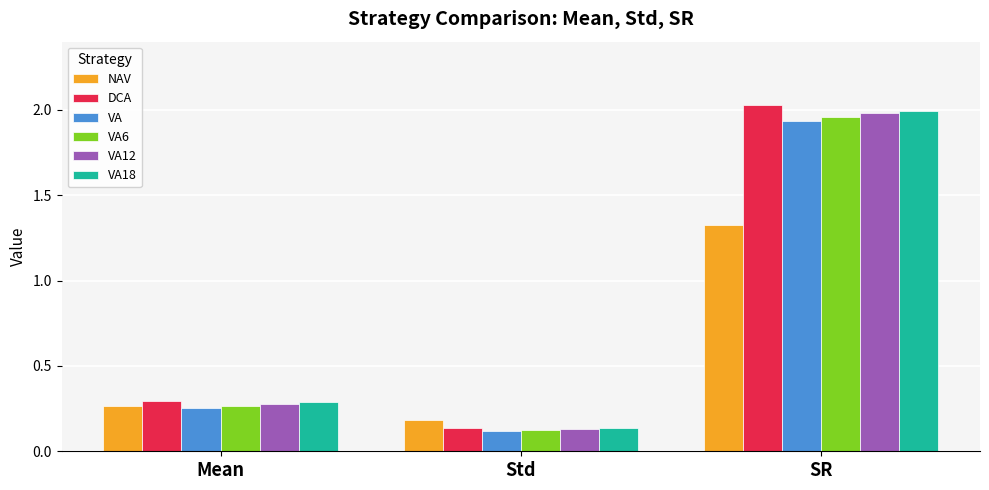

The value of VA at SR is 0.6. True or false?

False